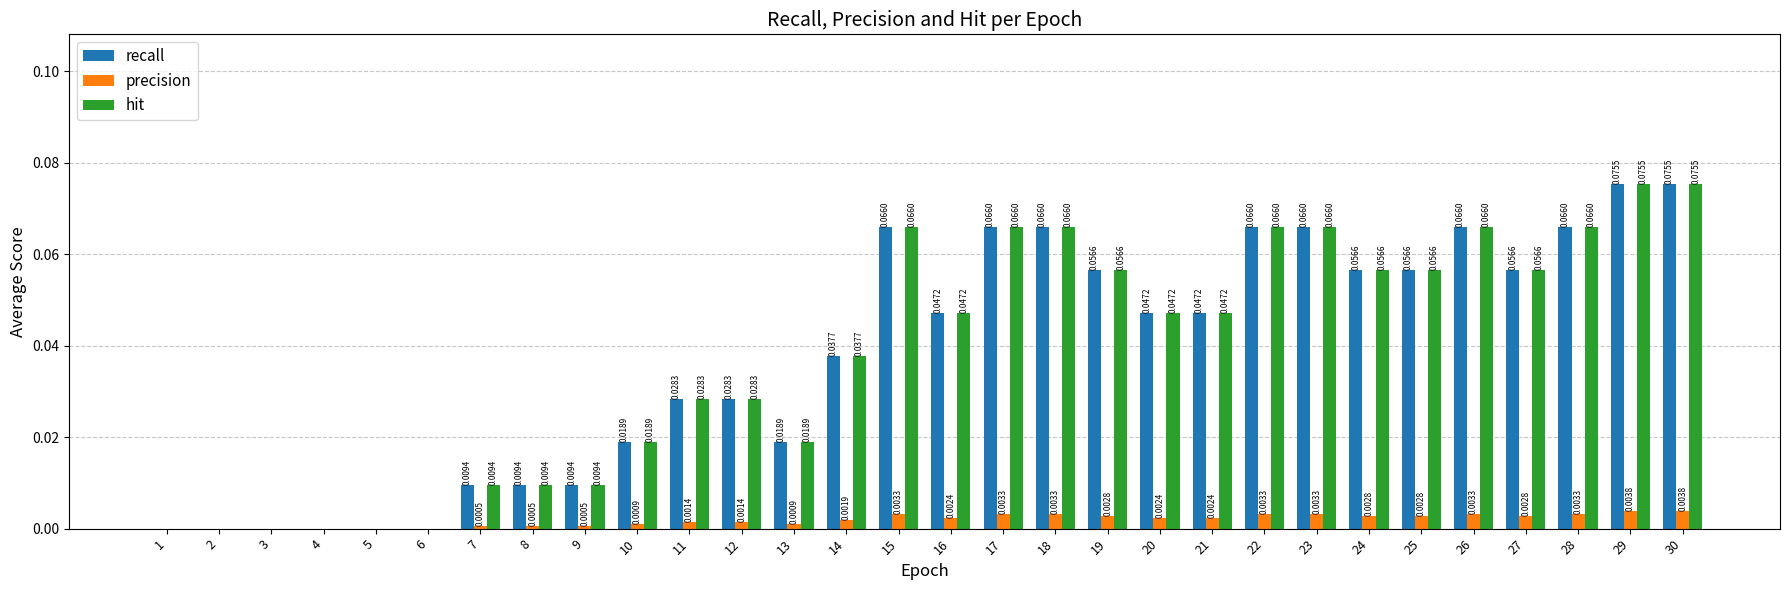

Reading left to right, what are all the values shown in this chart?

recall: 1=0.0	2=0.0	3=0.0	4=0.0	5=0.0	6=0.0	7=0.0	8=0.0	9=0.0	10=0.0	11=0.0	12=0.0	13=0.0	14=0.0	15=0.1	16=0.0	17=0.1	18=0.1	19=0.1	20=0.0	21=0.0	22=0.1	23=0.1	24=0.1	25=0.1	26=0.1	27=0.1	28=0.1	29=0.1	30=0.1
precision: 1=0.0	2=0.0	3=0.0	4=0.0	5=0.0	6=0.0	7=0.0	8=0.0	9=0.0	10=0.0	11=0.0	12=0.0	13=0.0	14=0.0	15=0.0	16=0.0	17=0.0	18=0.0	19=0.0	20=0.0	21=0.0	22=0.0	23=0.0	24=0.0	25=0.0	26=0.0	27=0.0	28=0.0	29=0.0	30=0.0
hit: 1=0.0	2=0.0	3=0.0	4=0.0	5=0.0	6=0.0	7=0.0	8=0.0	9=0.0	10=0.0	11=0.0	12=0.0	13=0.0	14=0.0	15=0.1	16=0.0	17=0.1	18=0.1	19=0.1	20=0.0	21=0.0	22=0.1	23=0.1	24=0.1	25=0.1	26=0.1	27=0.1	28=0.1	29=0.1	30=0.1